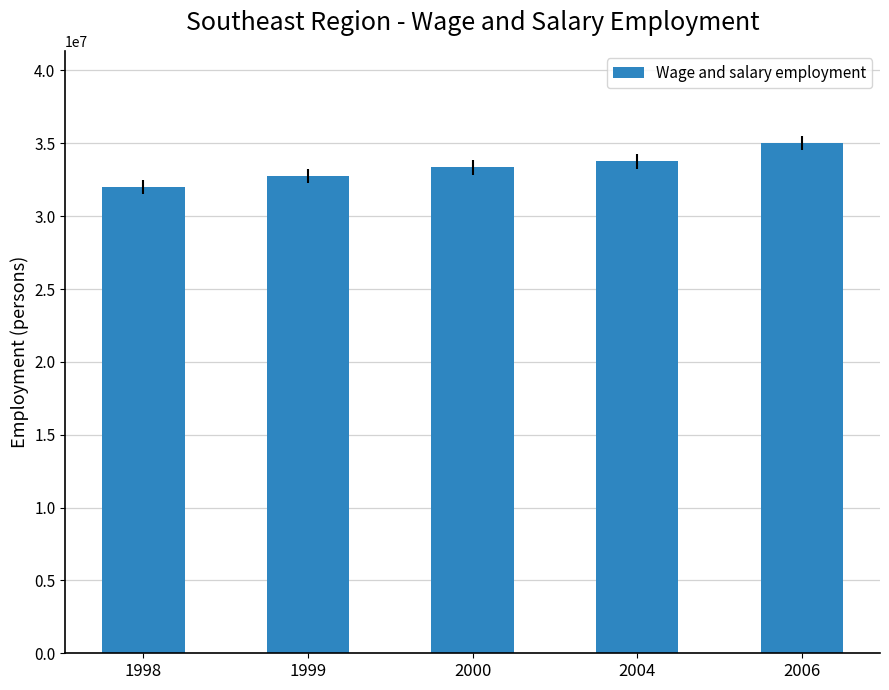

Rank the categories by value from highest to lowest.

2006, 2004, 2000, 1999, 1998